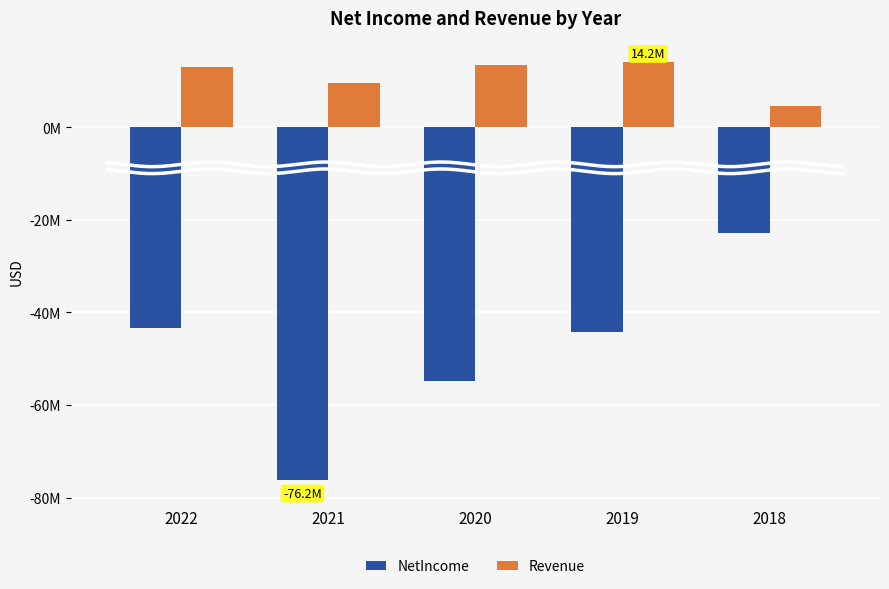

List the series in order of their overall mean, highest first.

Revenue, NetIncome